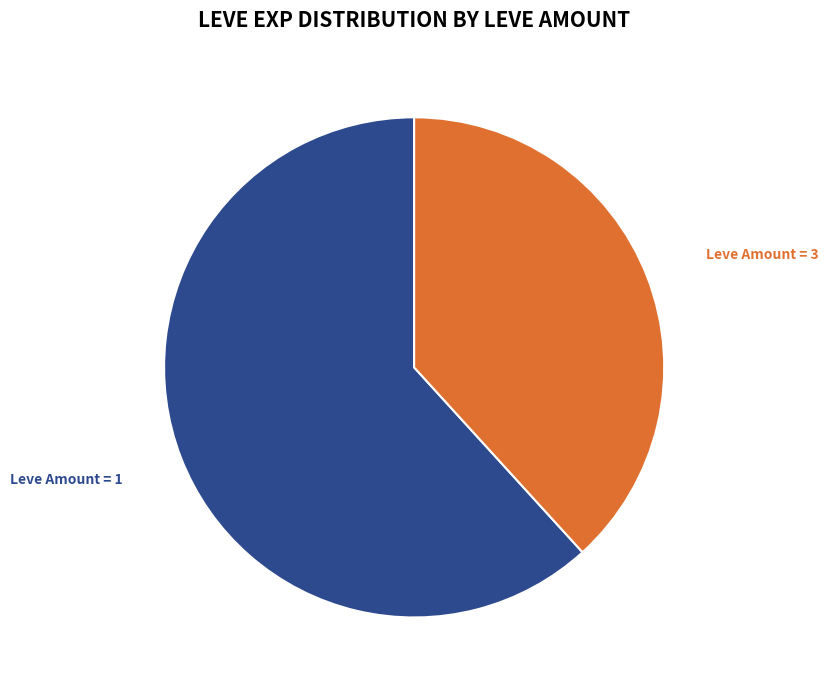

Does any single category account for the majority?

Yes